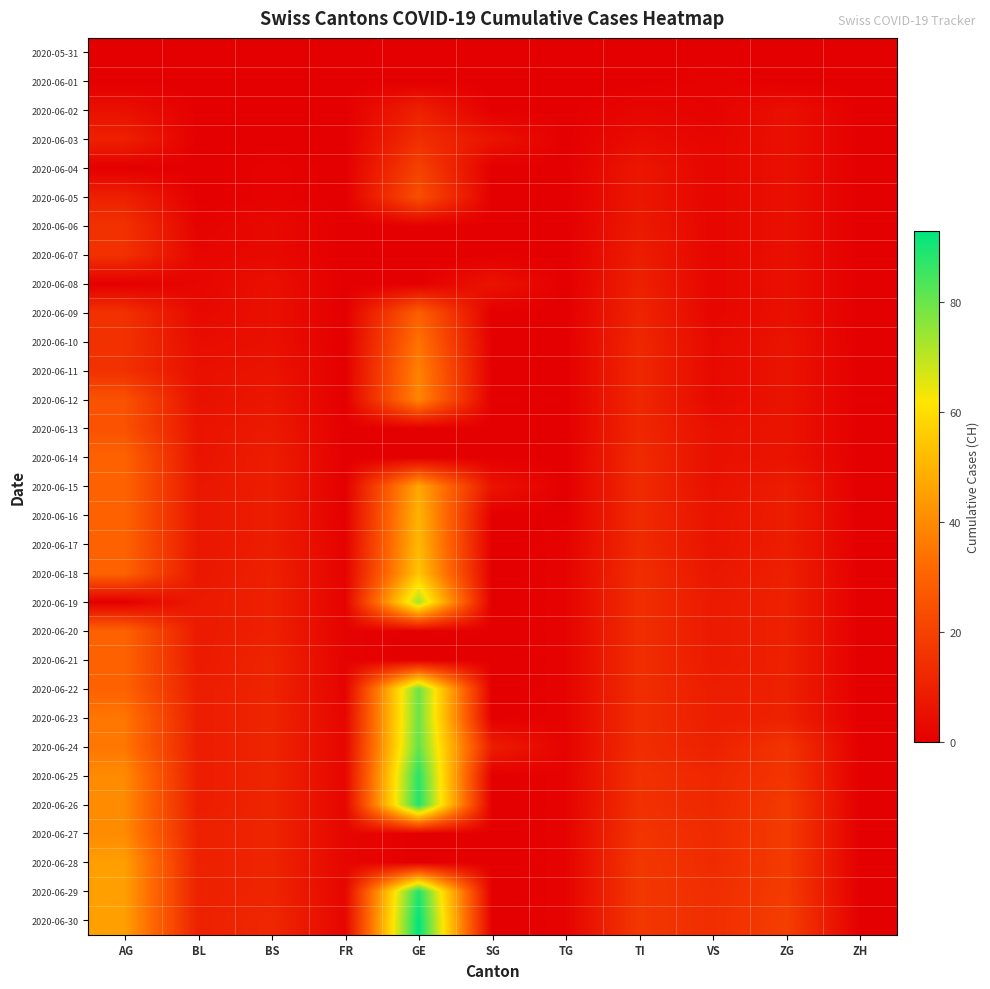

At how many categories does at least one series exceed 82?

1